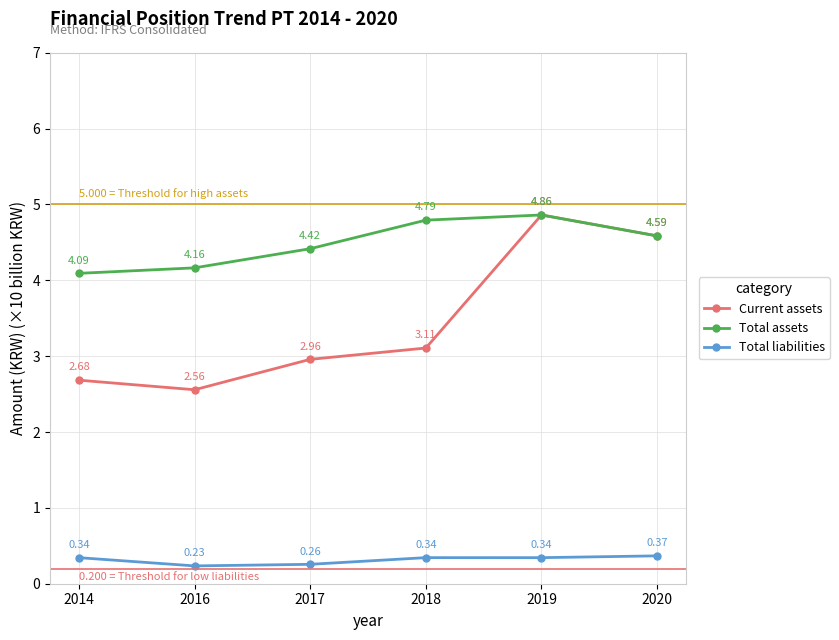

What are all the series names shown in the legend?

Current assets, Total assets, Total liabilities